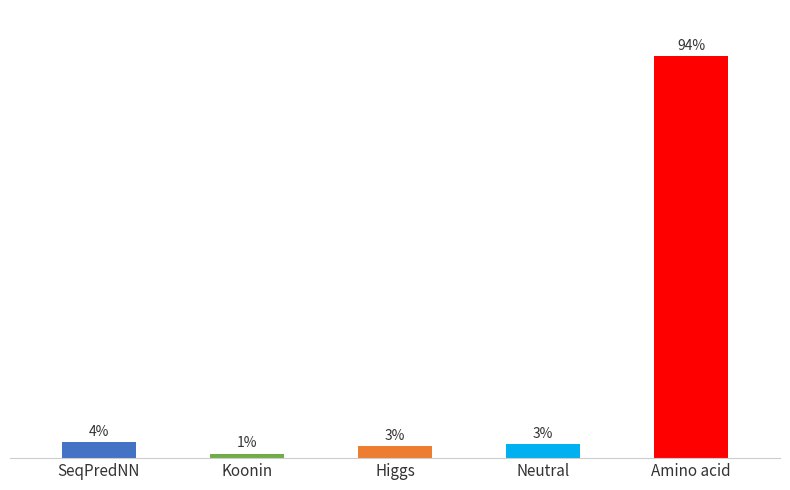

Does the chart contain any negative values?

No